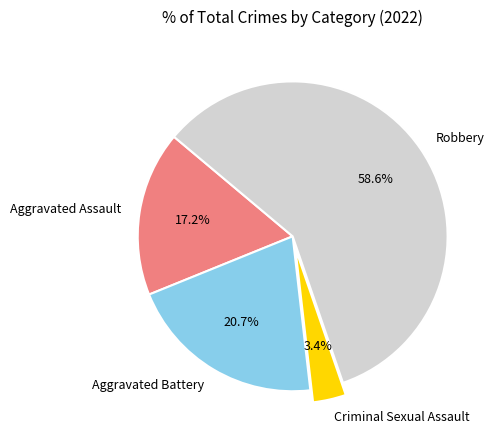

To the nearest percent, what is the combined percentage of Criminal Sexual Assault and Robbery?

62%